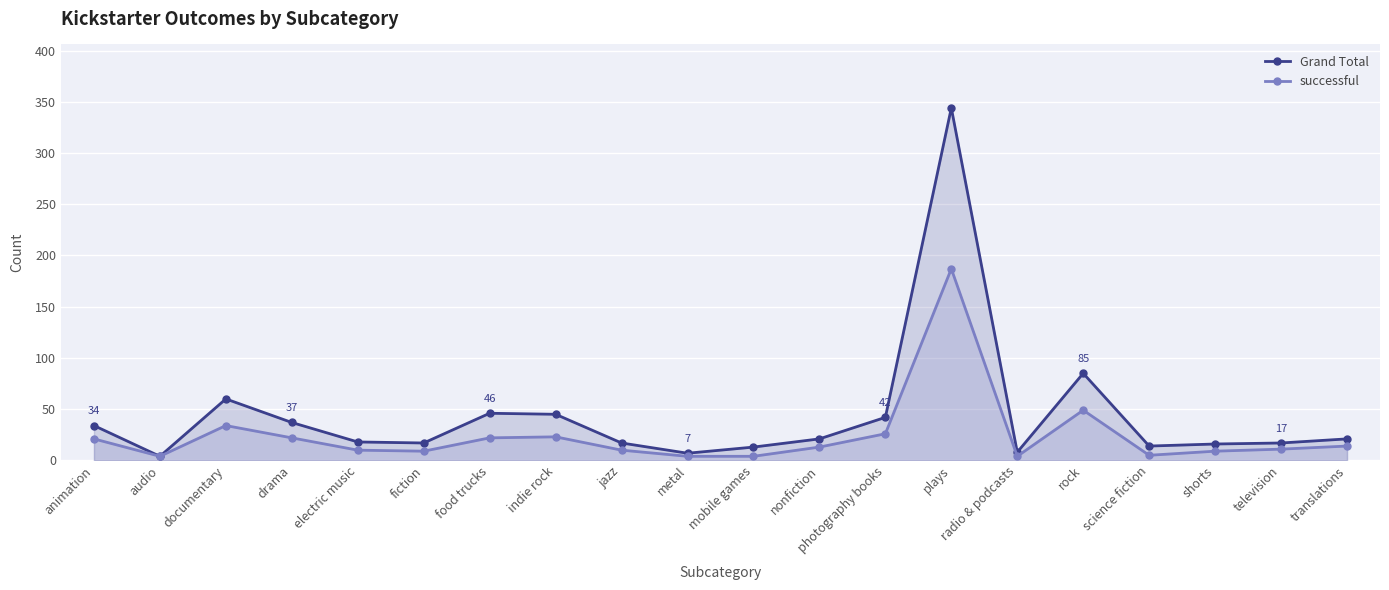

What is the highest value of the Grand Total series?

344